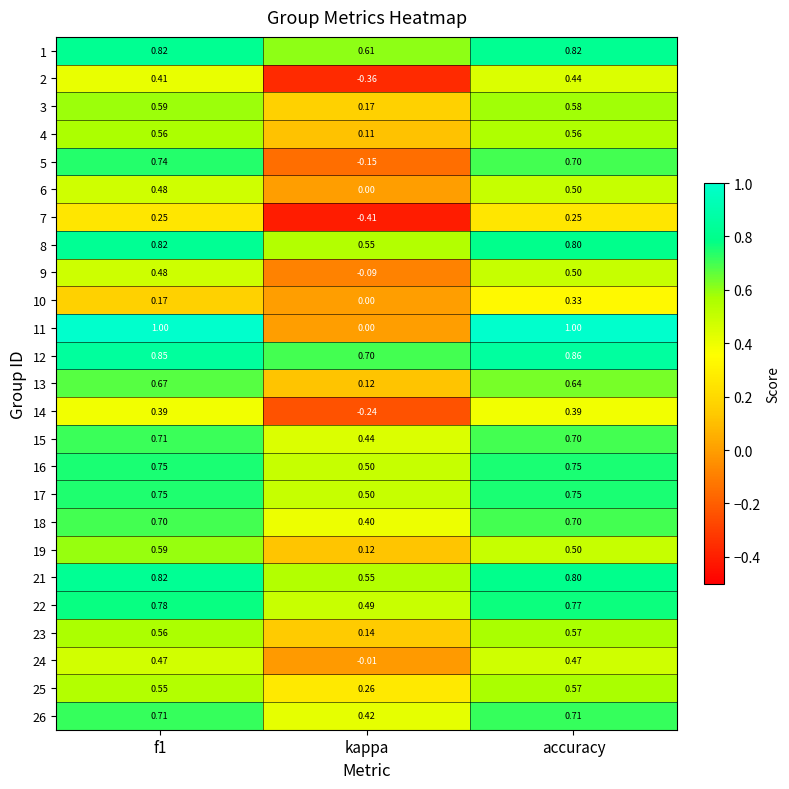

Where is 9 nearest to the value 0?

kappa